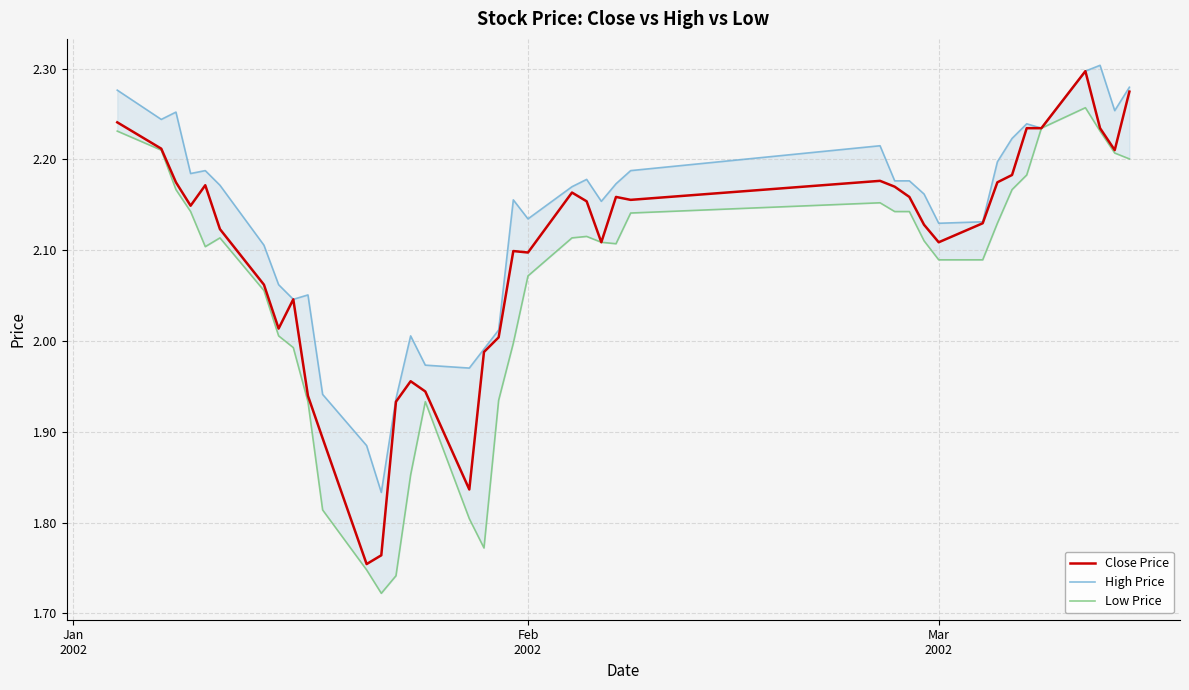

What are all the series names shown in the legend?

Close Price, High Price, Low Price